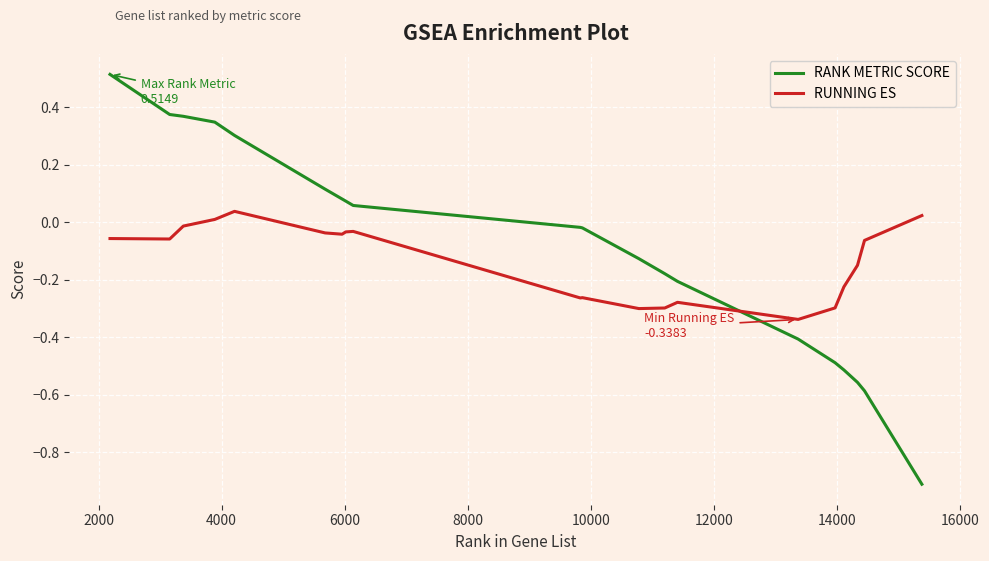

Which series has the widest spread of values?

RANK METRIC SCORE